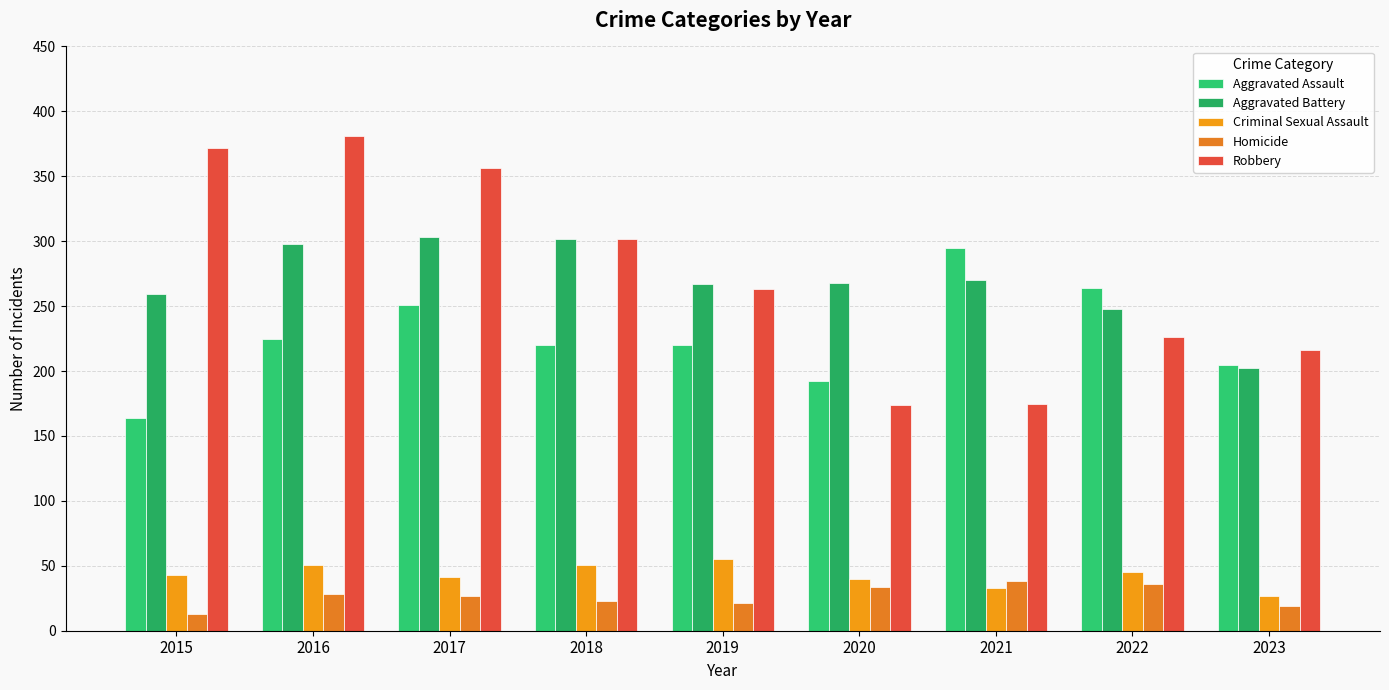

What is the sum of all Robbery values?

2465